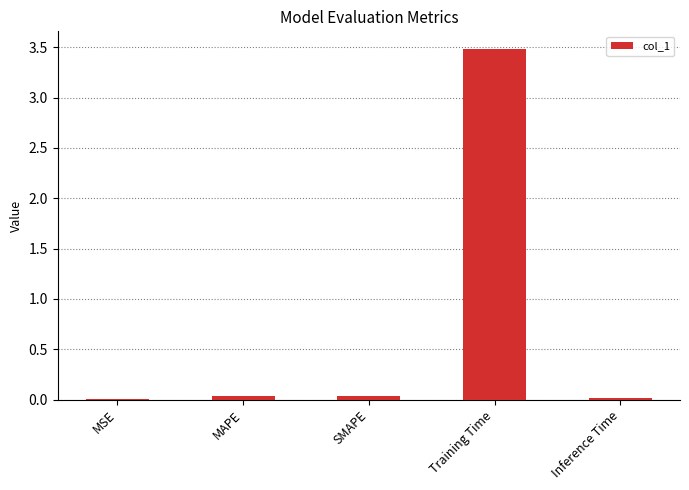

The chart shows a value of 3.5 at Training Time. True or false?

True